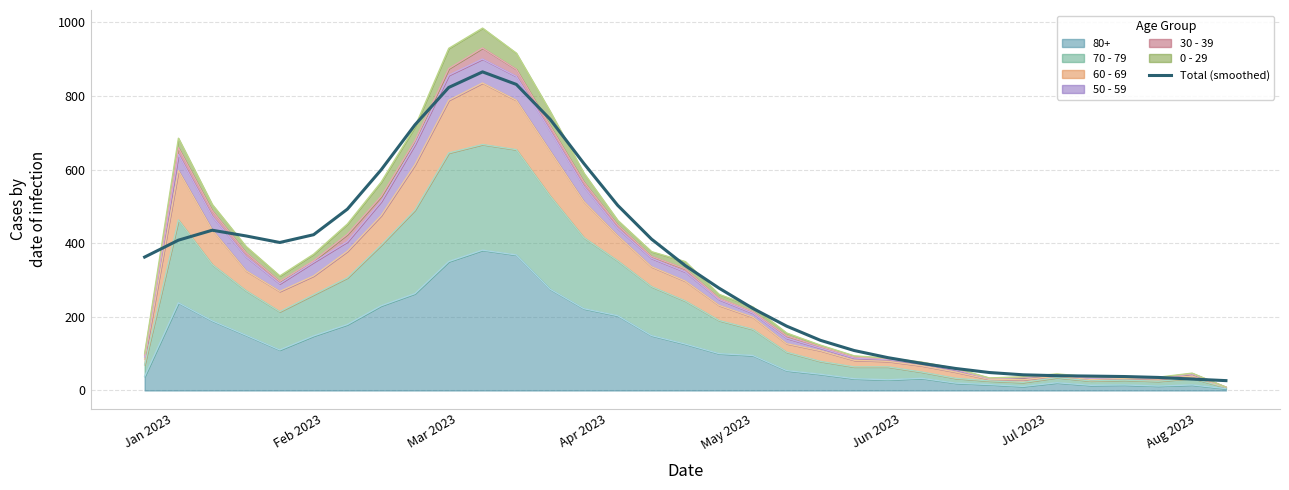

At which label does the data first exceed 338?

Jan 2023